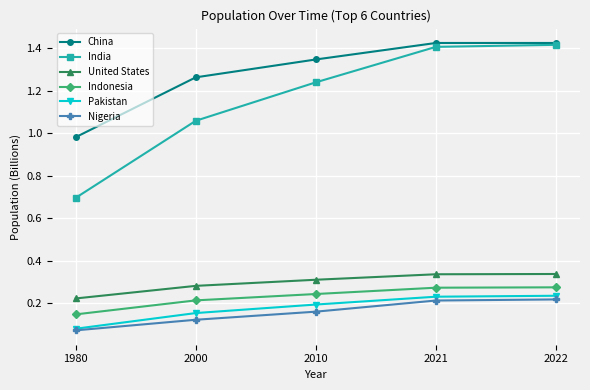

Is it true that Nigeria equals 0.2 at 2022?

True